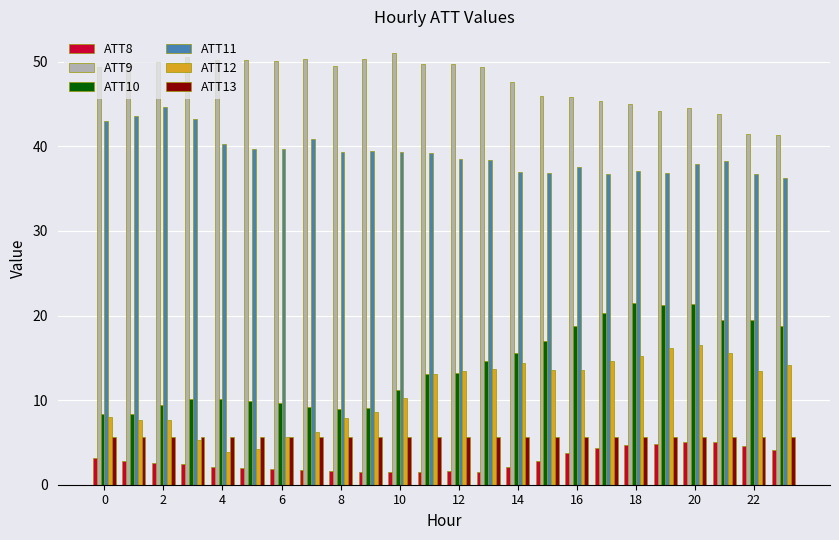

What is the minimum value shown in the chart?

1.5